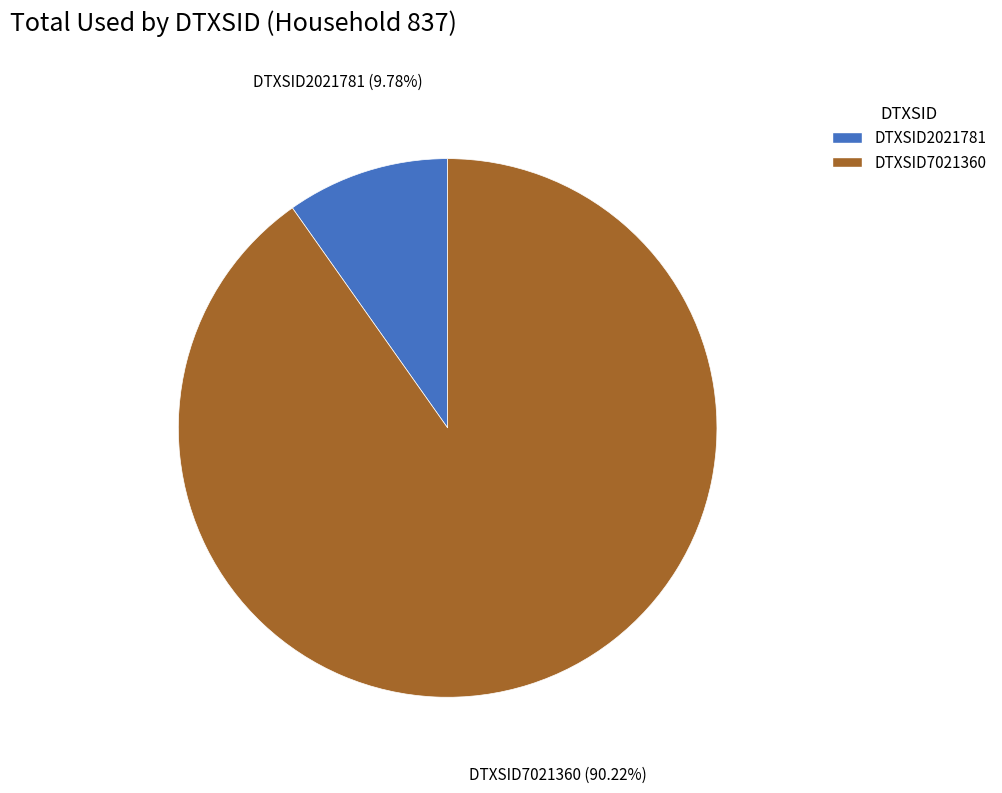

To the nearest percent, what percentage of the pie is DTXSID2021781?

10%